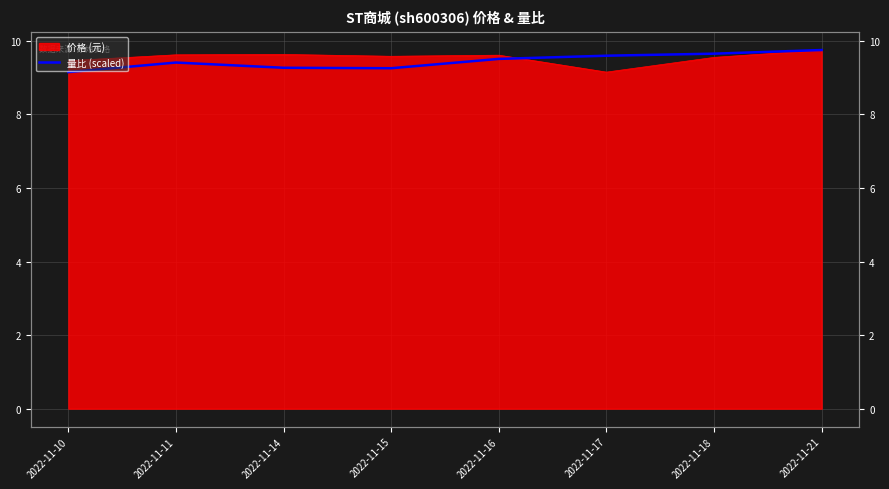

At which category does the chart reach its minimum across all series?

2022-11-10